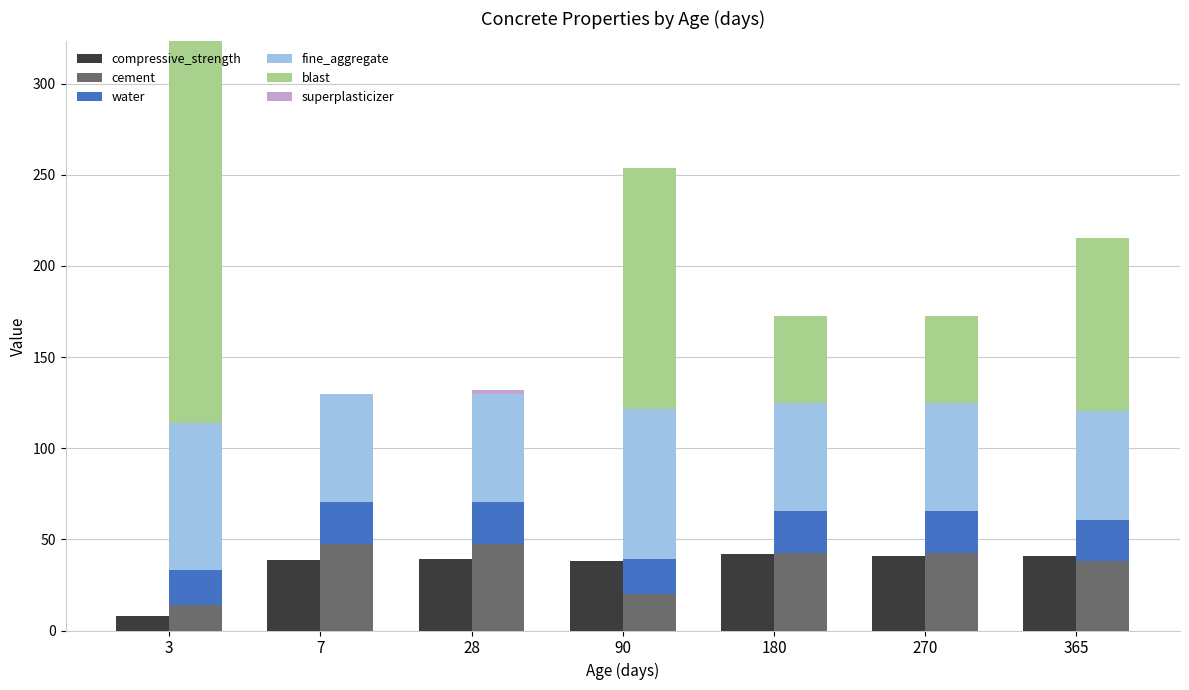

What is the difference between the compressive_strength values at 28 and 270?

1.9